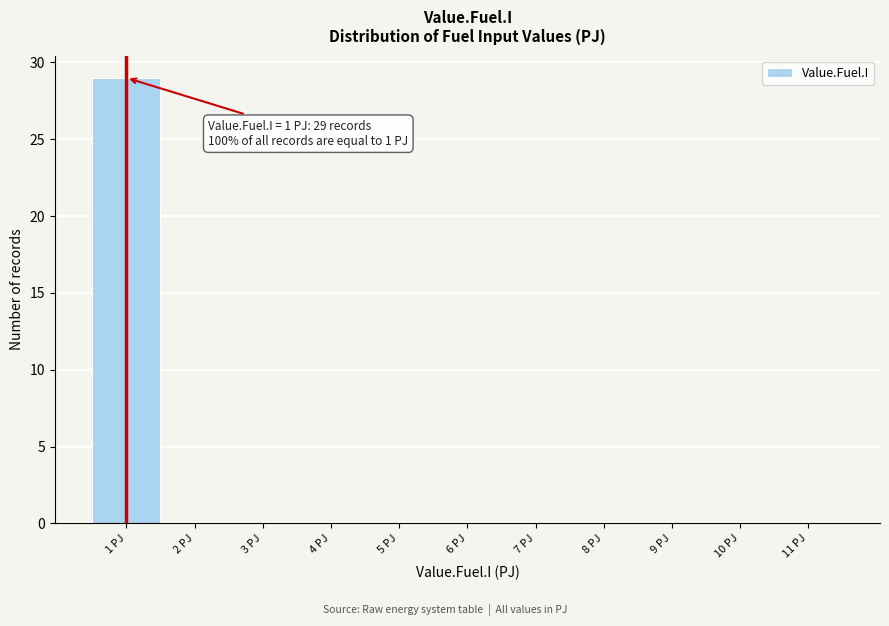

Over which range of the x-axis is the bar tallest?

0.5 to 1.5